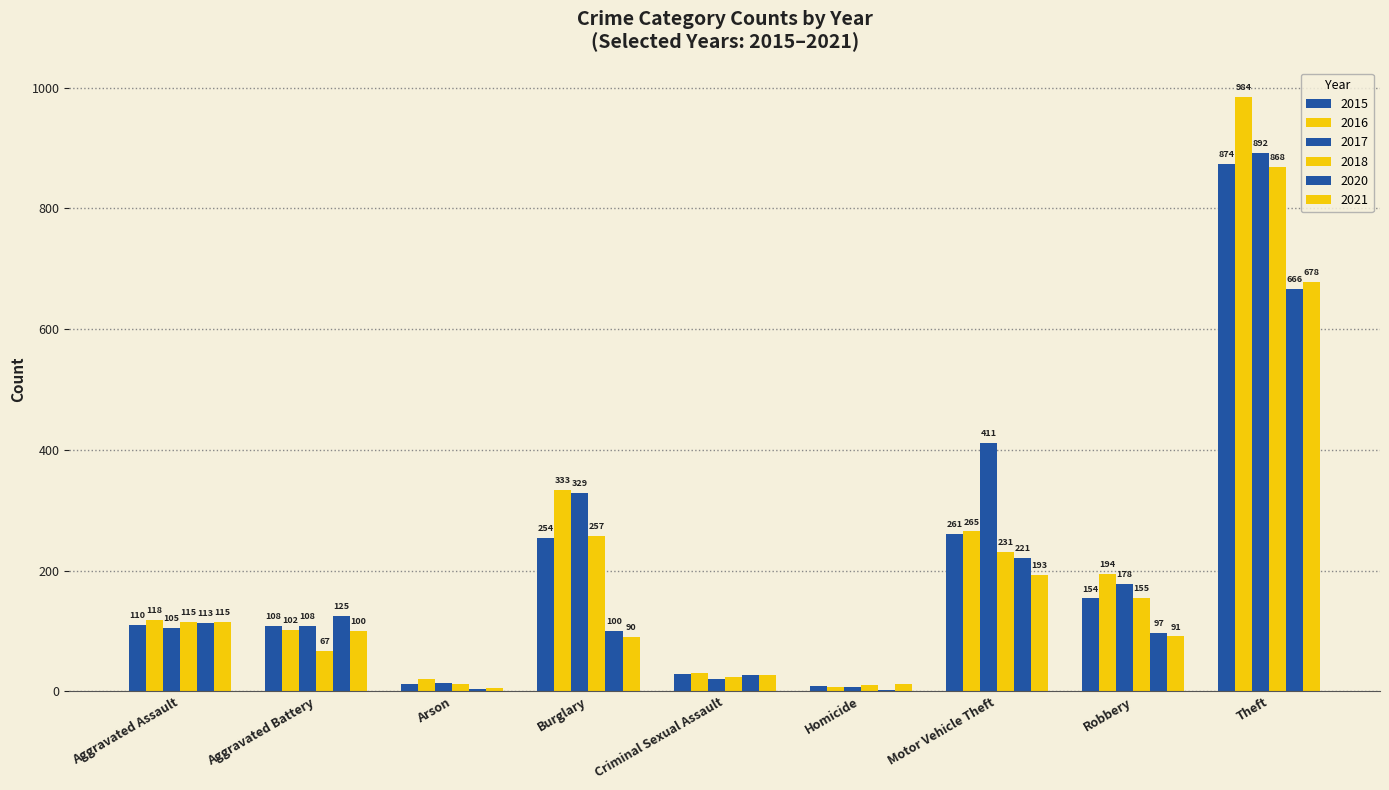

Between Aggravated Assault and Robbery, which is larger?

Robbery